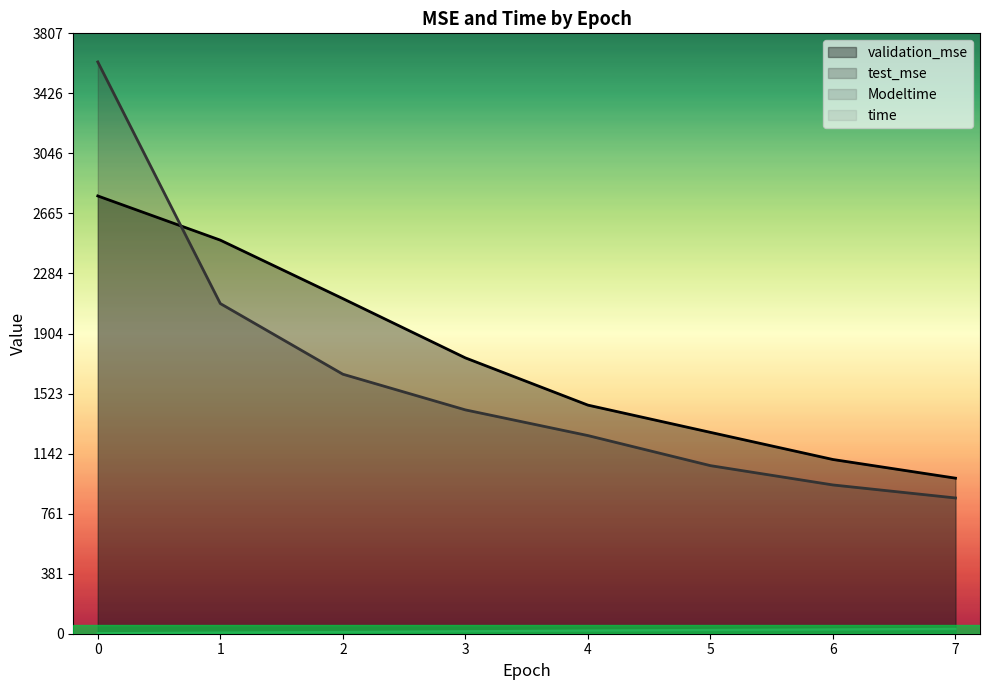

How many values in the test_mse series are below 1419?

4